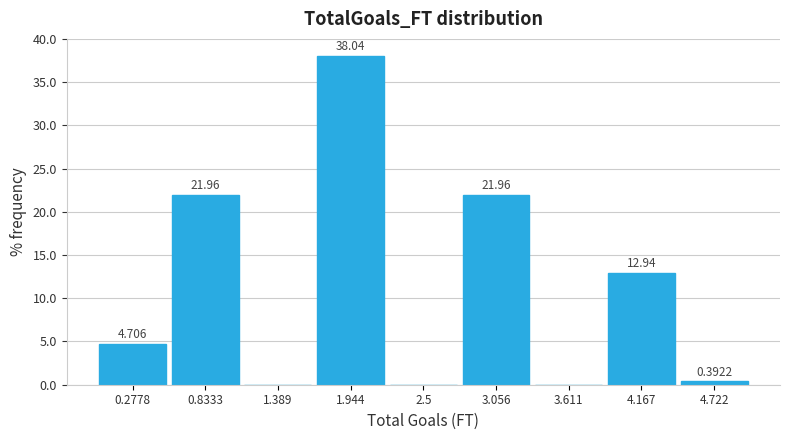

Over which range of the x-axis is the bar tallest?

1.7 to 2.2